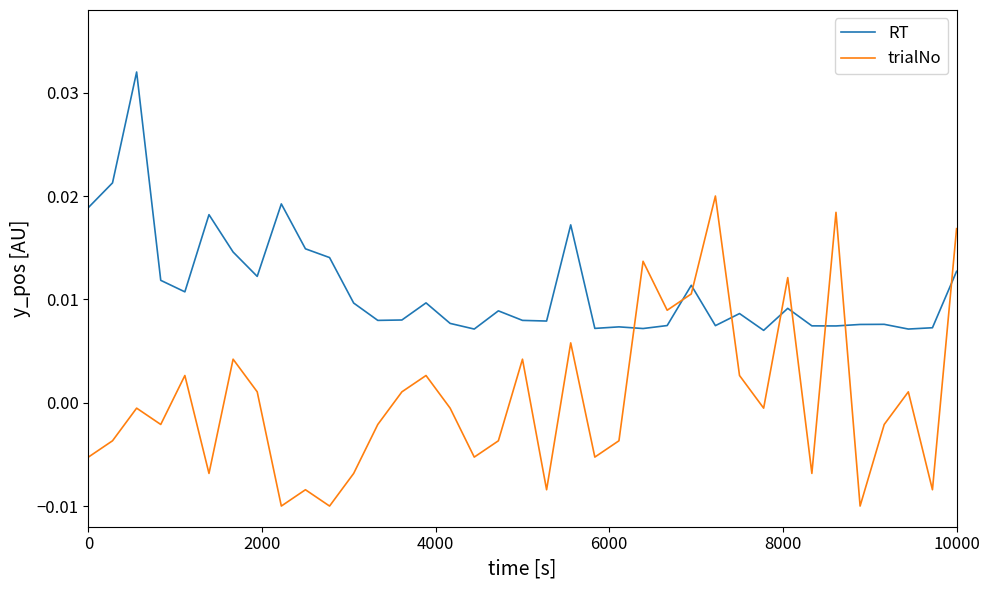

List the series in order of their overall mean, lowest first.

trialNo, RT